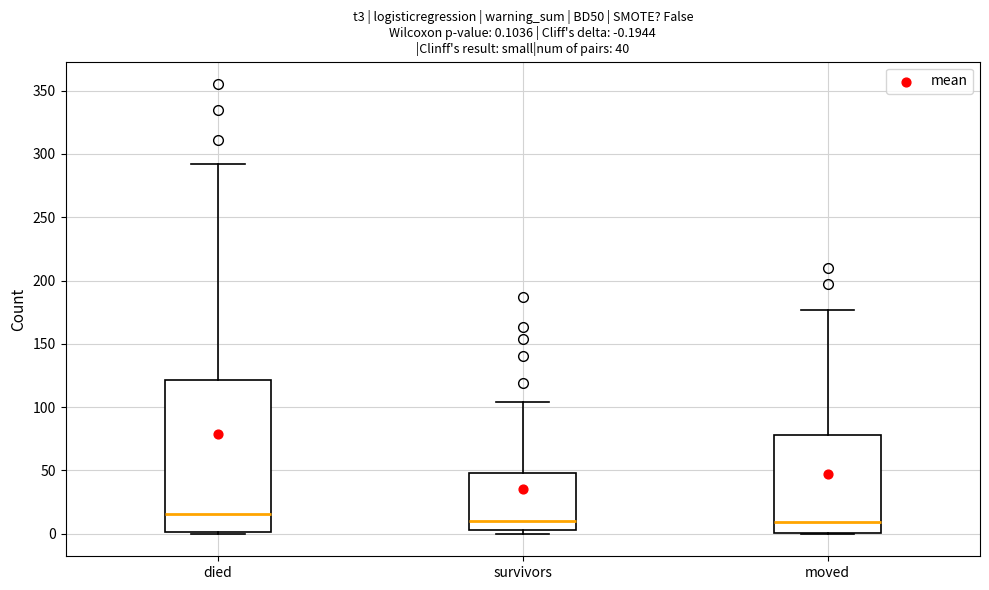

Which box is the tallest, from its lower edge to its upper edge?

died